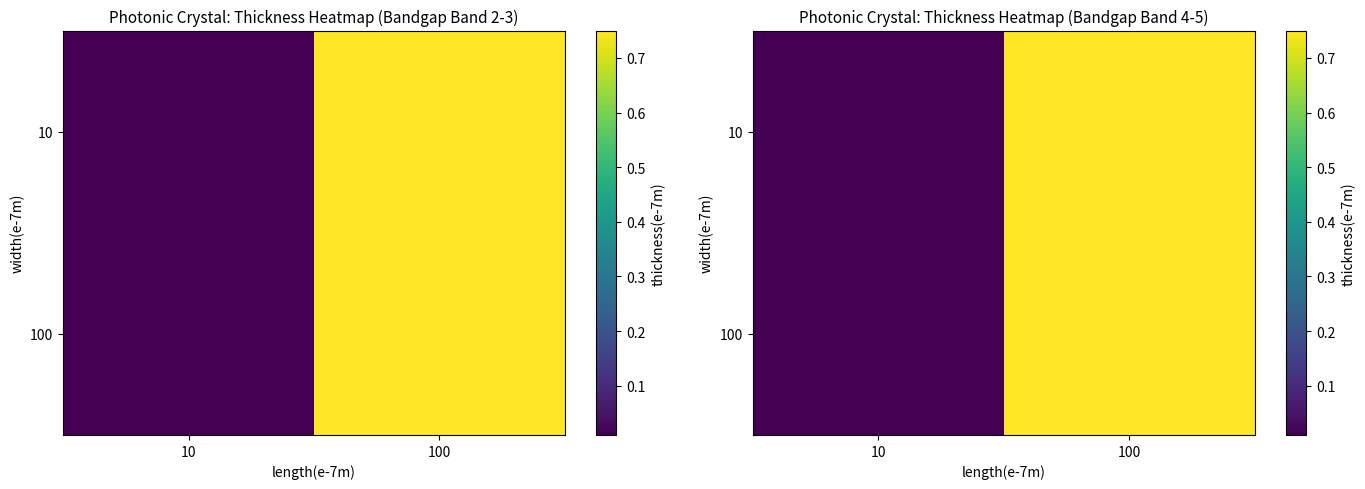

What is the total value across all series at 100?

1.5